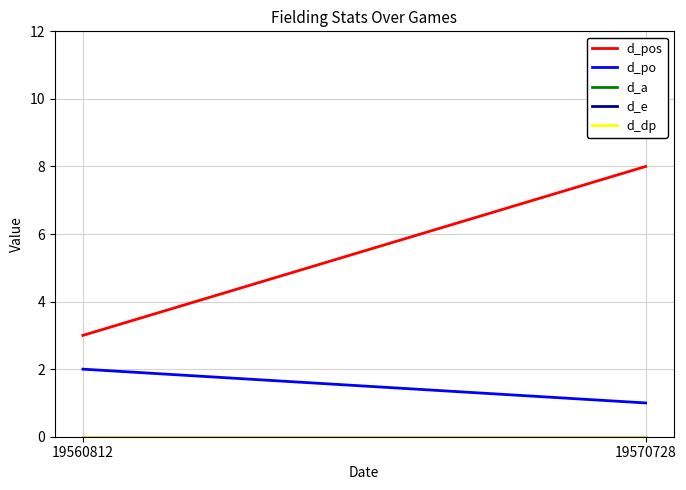

At how many categories does at least one series exceed 4?

1